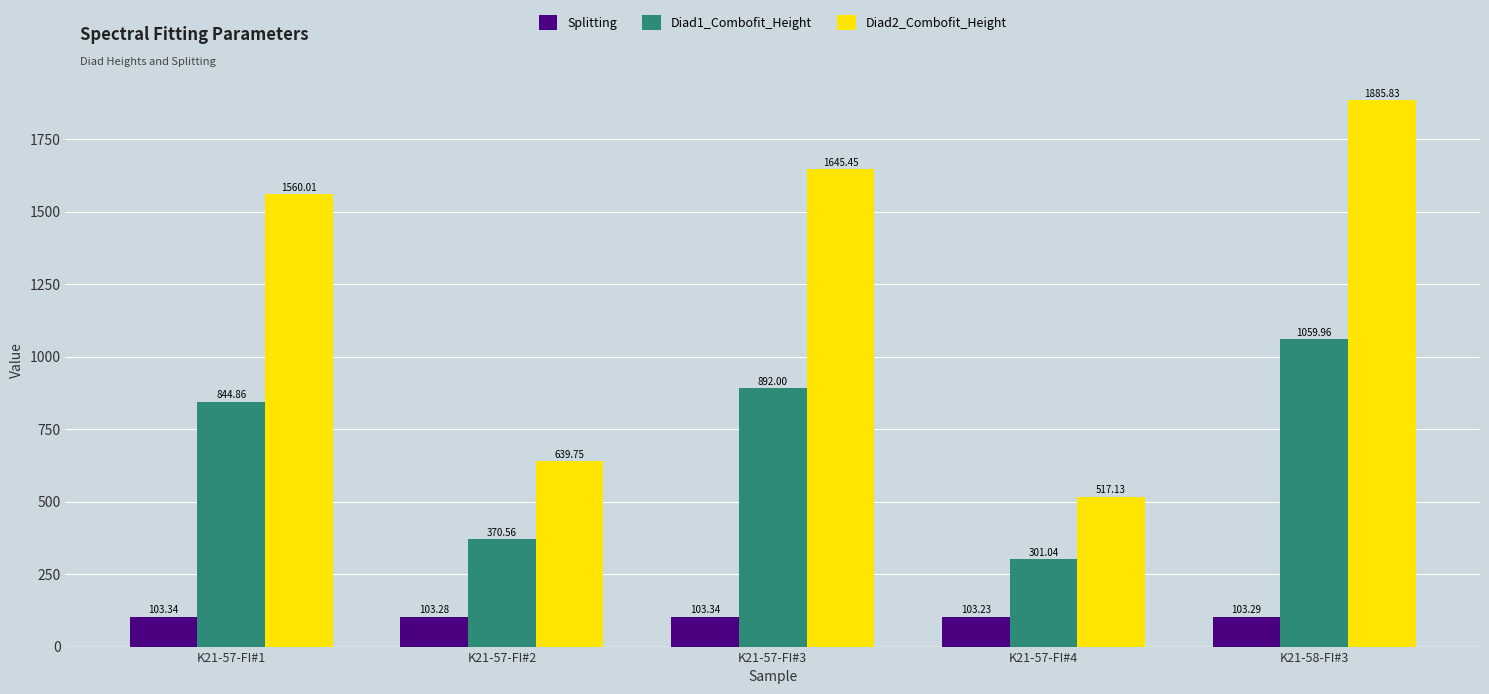

Count the number of categories in the chart.

5